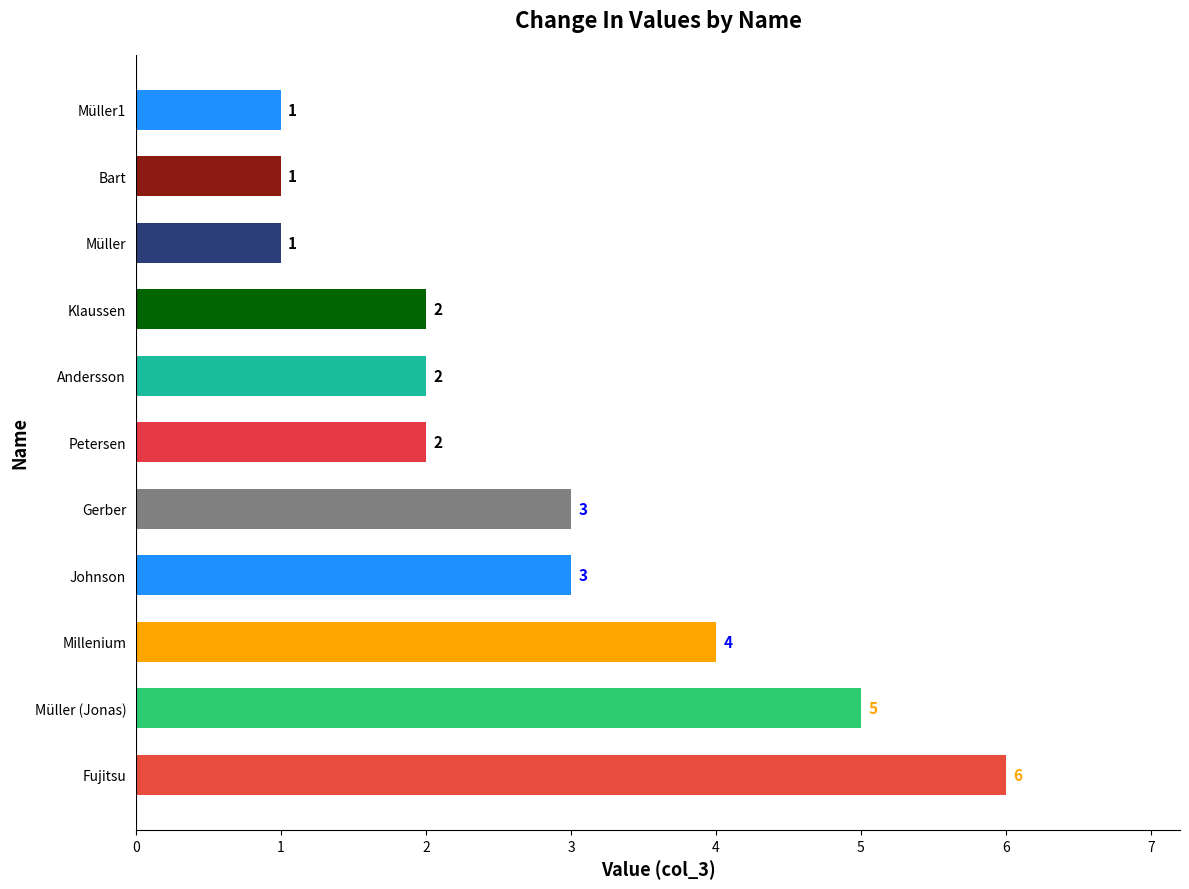

What is the greatest value displayed?

6